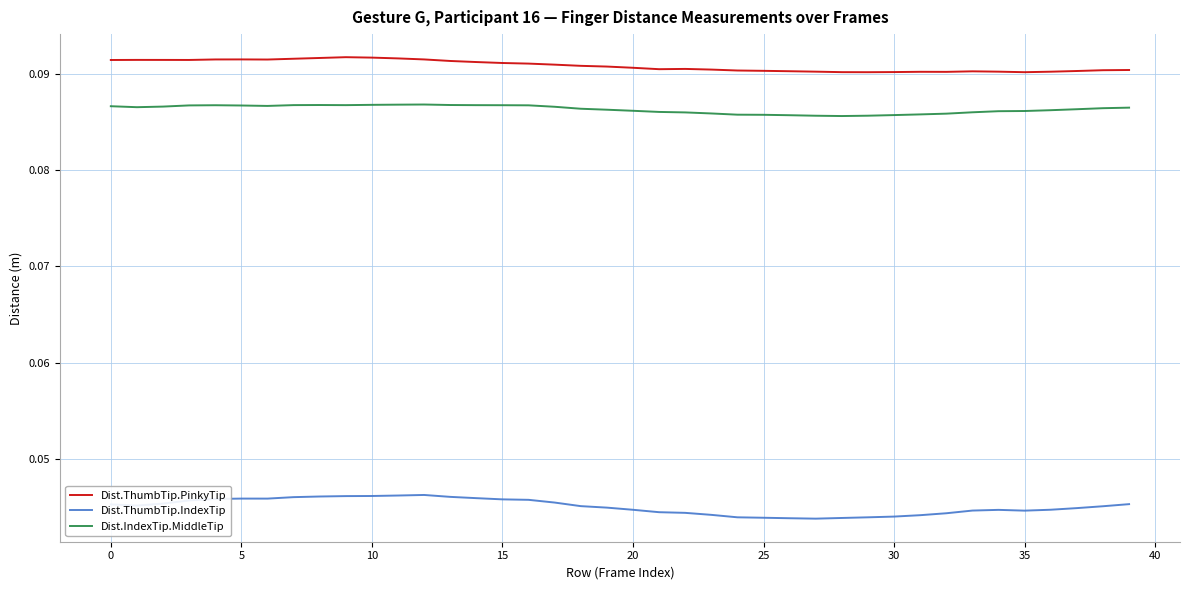

Which series has the widest spread of values?

Dist.ThumbTip.IndexTip